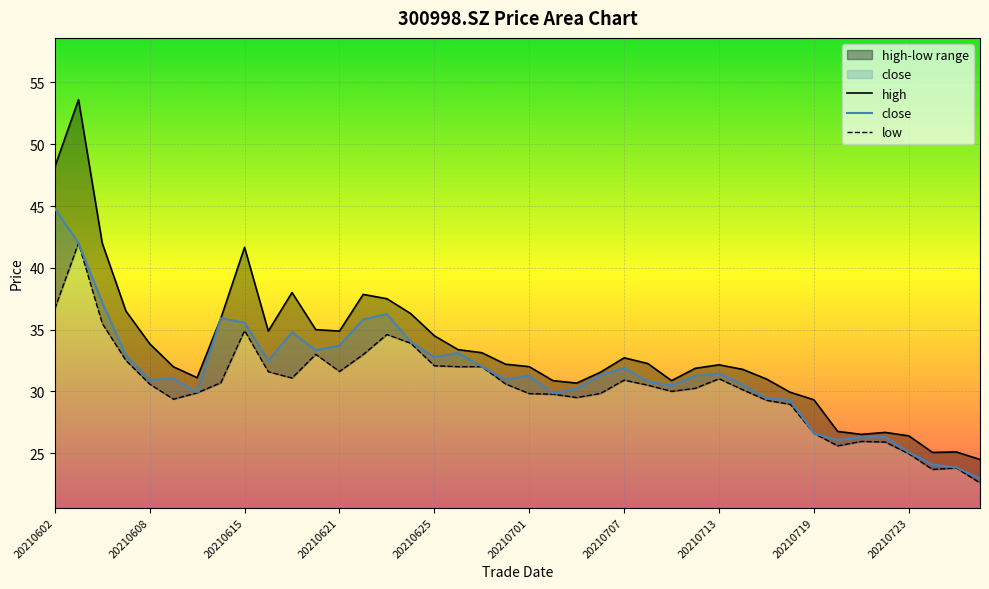

What is the spread (max minus min) of values at 20210625?

2.4